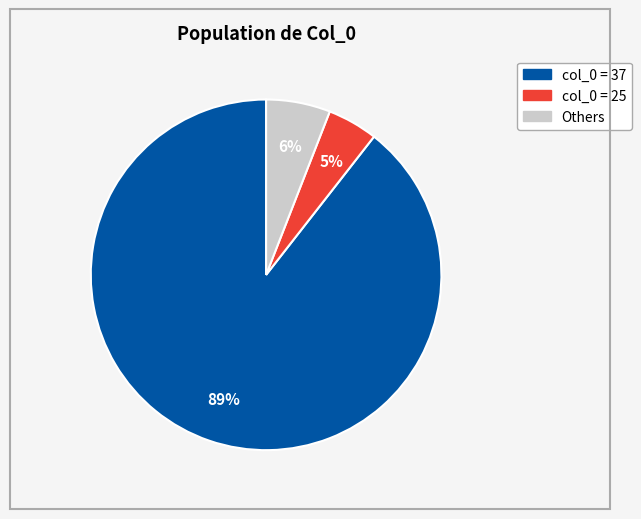

Is there any slice that represents more than half of the pie?

Yes